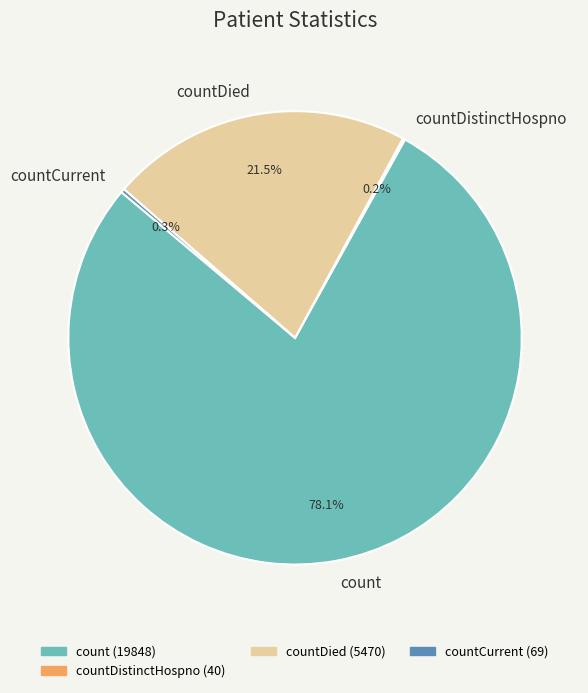

Do count and countDied together represent more than half of the pie?

Yes